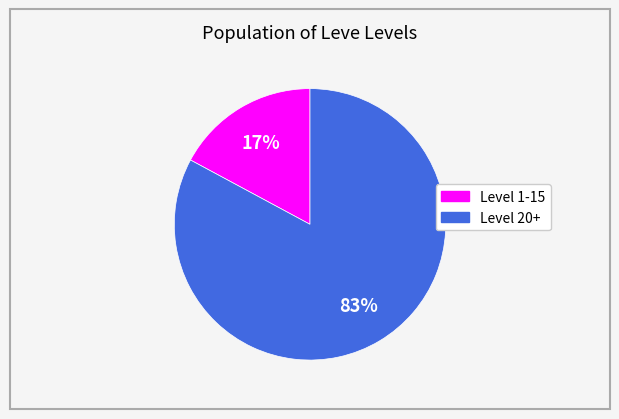

Does any single category account for the majority?

Yes